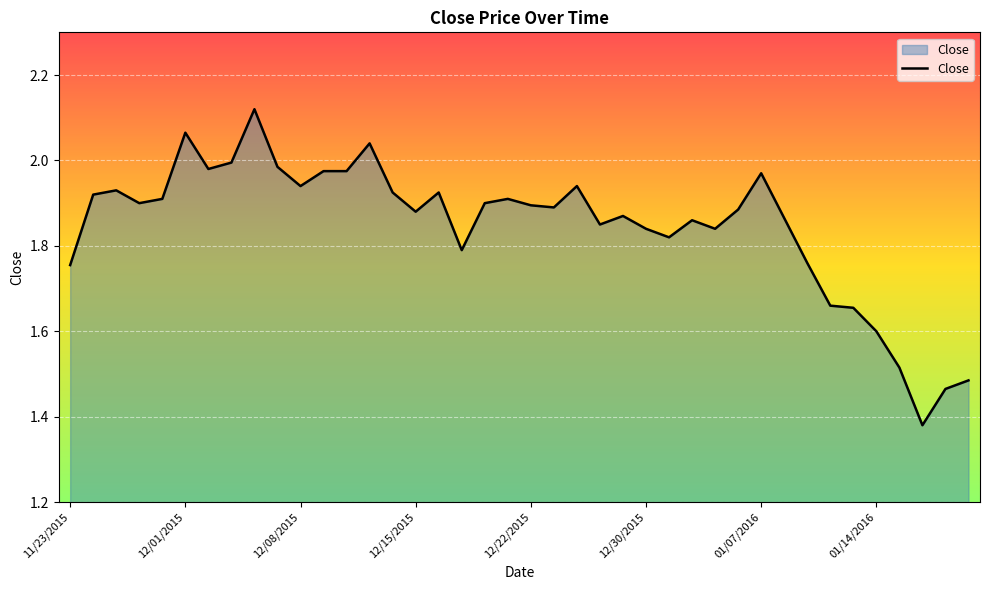

How many points are higher than both their immediate neighbors (excluding endpoints)?

10